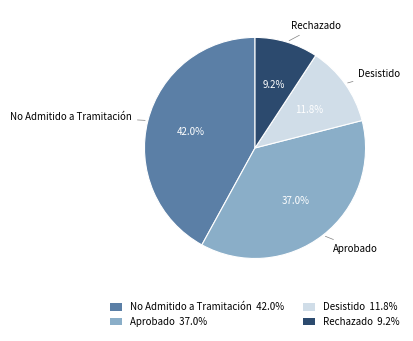

How many segments does this pie chart have?

4